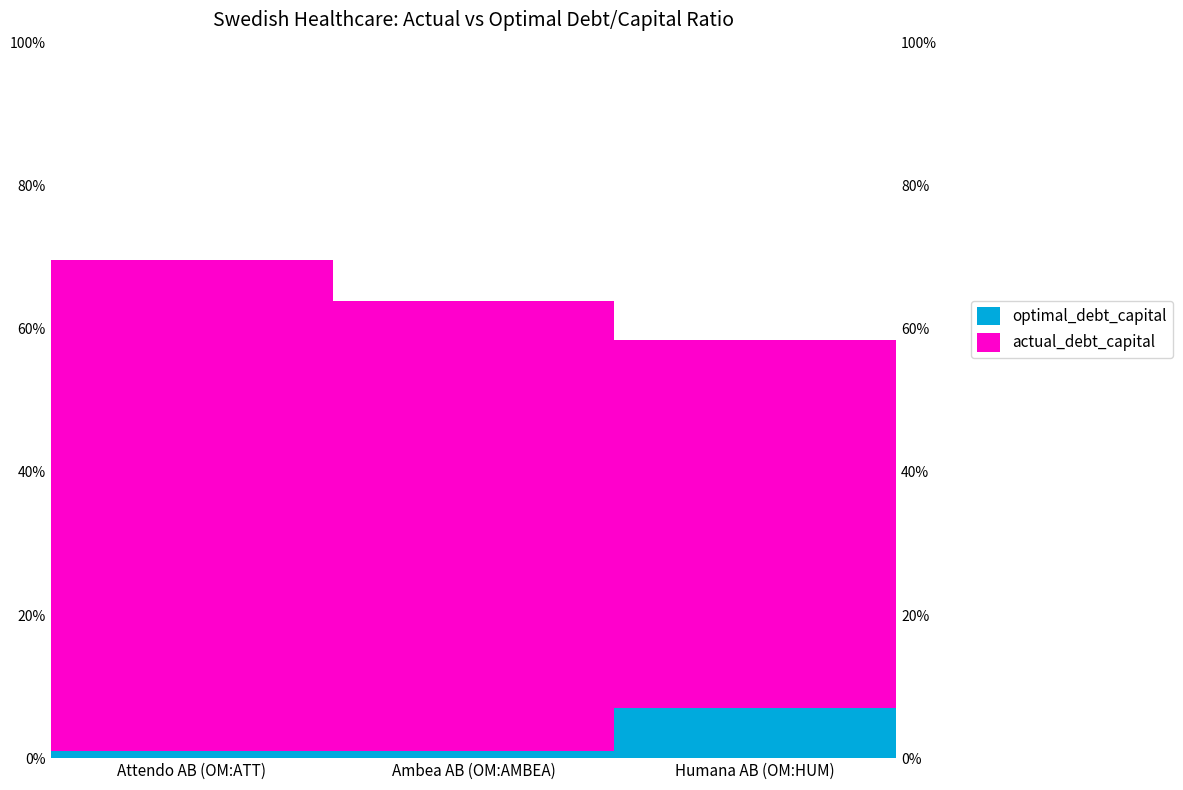

List the labels in order of actual_debt_capital value, largest first.

Attendo AB (OM:ATT), Ambea AB (OM:AMBEA), Humana AB (OM:HUM)